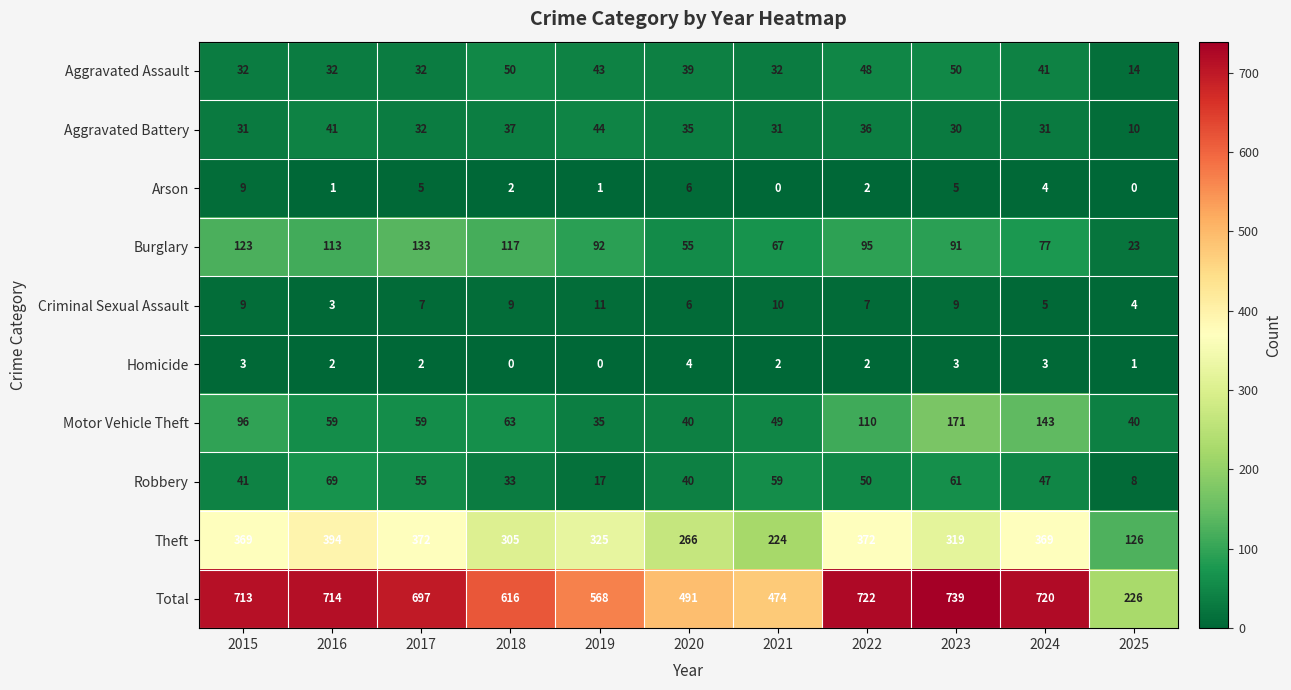

Rank the series by their maximum value, from lowest to highest.

Homicide, Arson, Criminal Sexual Assault, Aggravated Battery, Aggravated Assault, Robbery, Burglary, Motor Vehicle Theft, Theft, Total